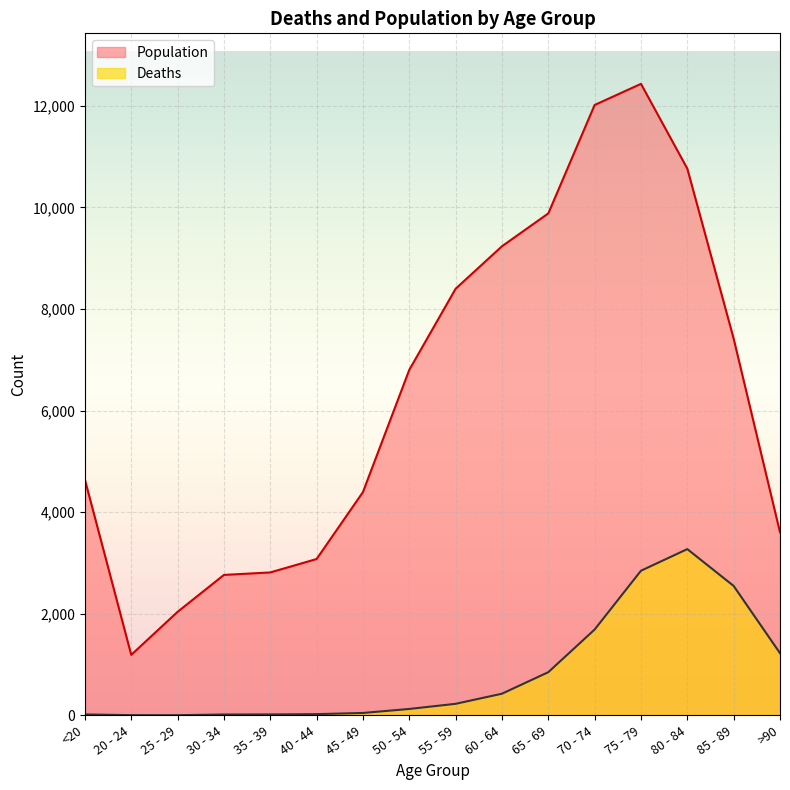

Reading left to right, list all the values displayed in this chart.

Deaths: <20=18	20 - 24=4	25 - 29=3	30 - 34=17	35 - 39=18	40 - 44=24	45 - 49=47	50 - 54=126	55 - 59=227	60 - 64=426	65 - 69=850	70 - 74=1690	75 - 79=2848	80 - 84=3273	85 - 89=2548	>90=1224
Population: <20=4641	20 - 24=1191	25 - 29=2038	30 - 34=2765	35 - 39=2814	40 - 44=3078	45 - 49=4396	50 - 54=6803	55 - 59=8400	60 - 64=9236	65 - 69=9883	70 - 74=12018	75 - 79=12434	80 - 84=10764	85 - 89=7417	>90=3604